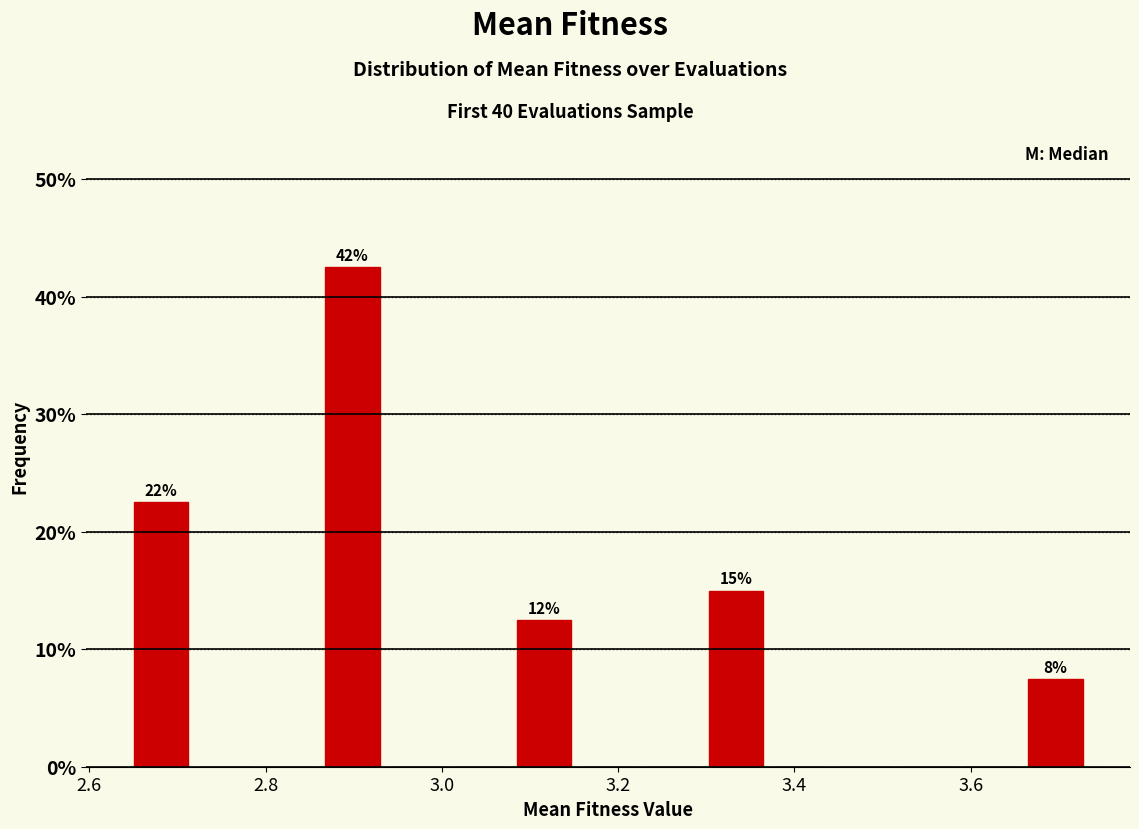

Around what value on the x-axis is the tallest bar? Give the approximate position of its centre, as read against the axis.

2.90